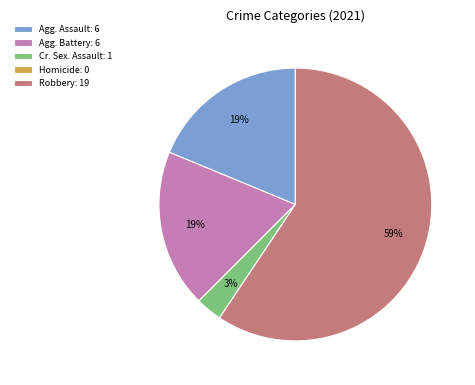

Between Robbery: 19 and Agg. Assault: 6, which is larger?

Robbery: 19